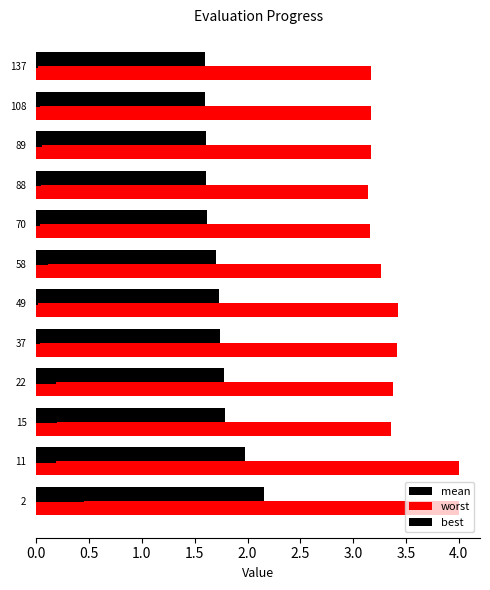

What is the maximum value for mean?

2.2